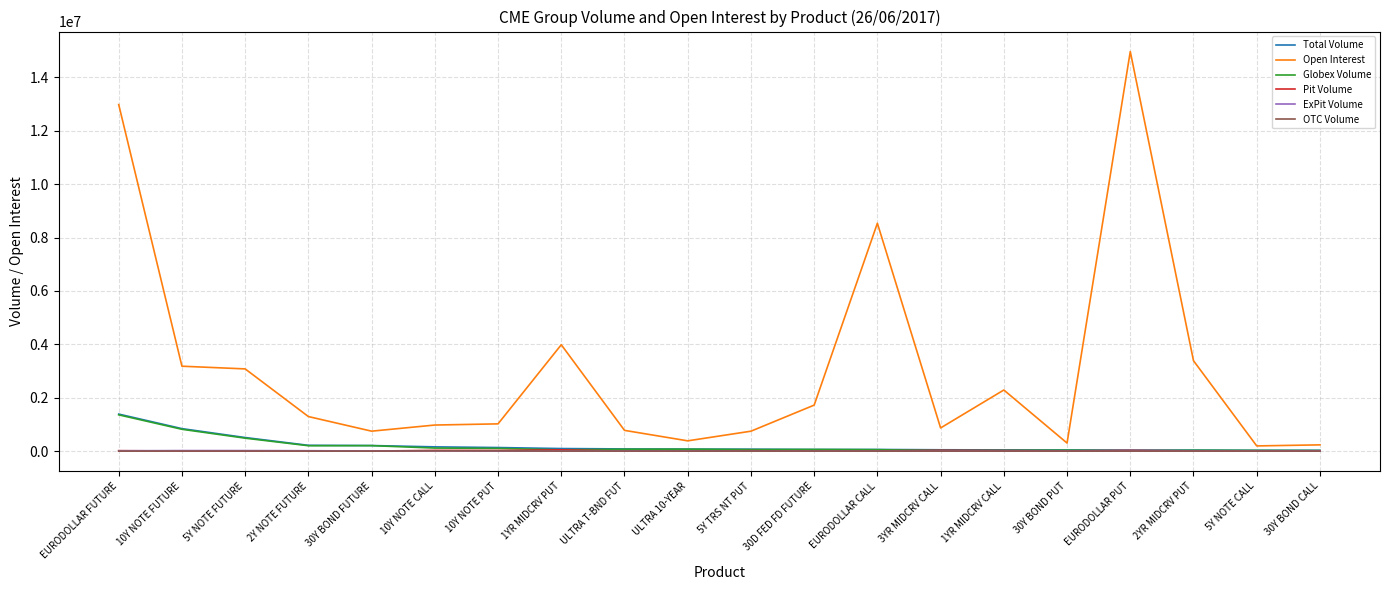

At which label is Open Interest closest to 7580752?

EURODOLLAR CALL